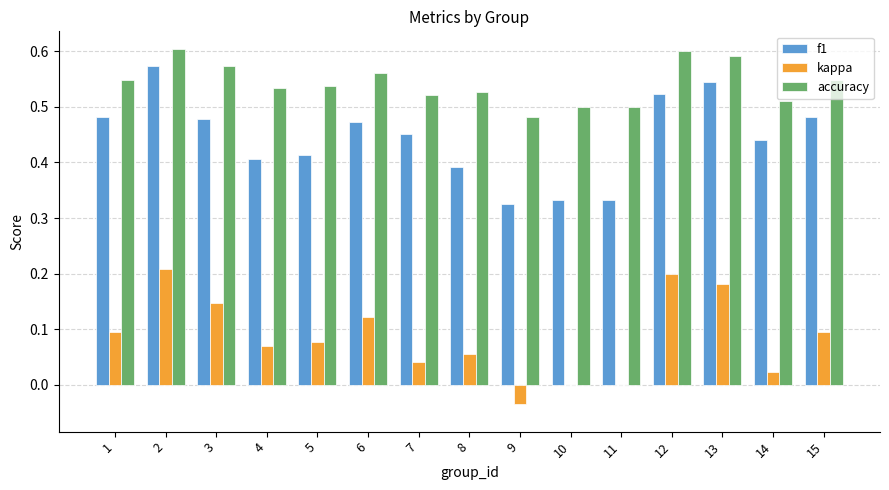

At which category is the sum across all series the highest?

2